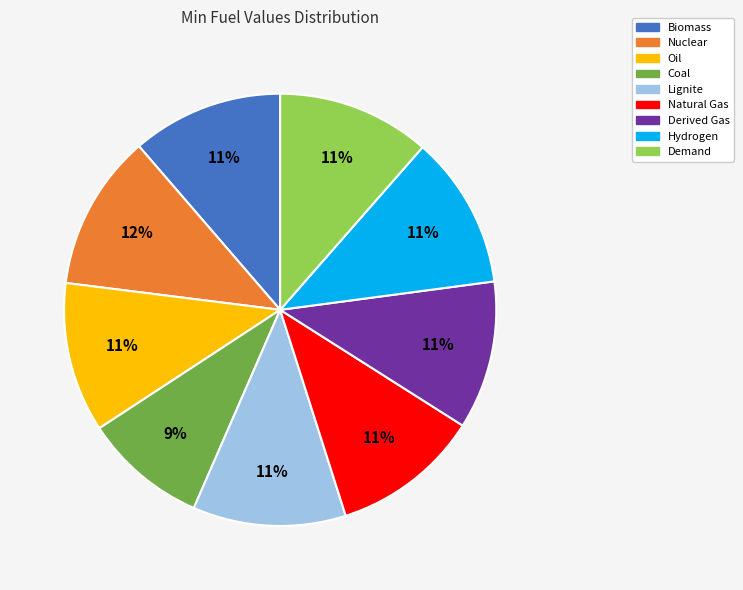

What is the smallest slice in the pie chart?

Coal